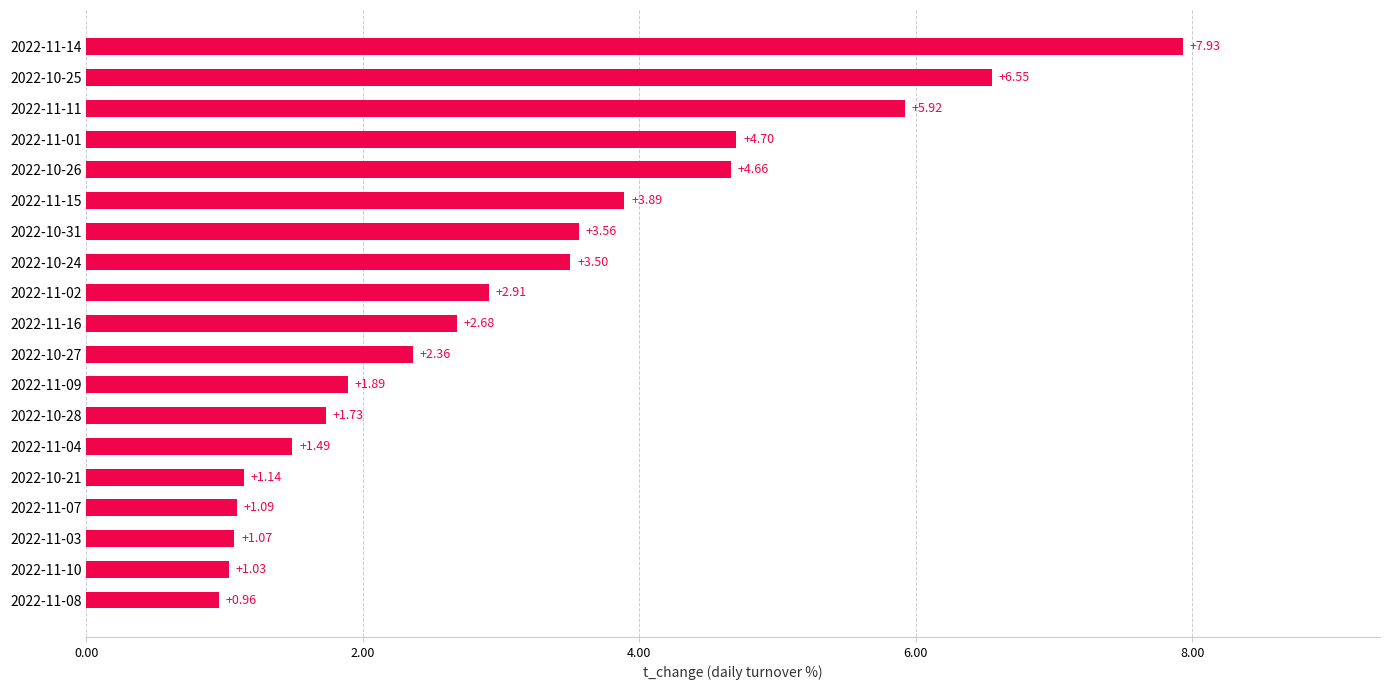

How many bars are there in total?

19